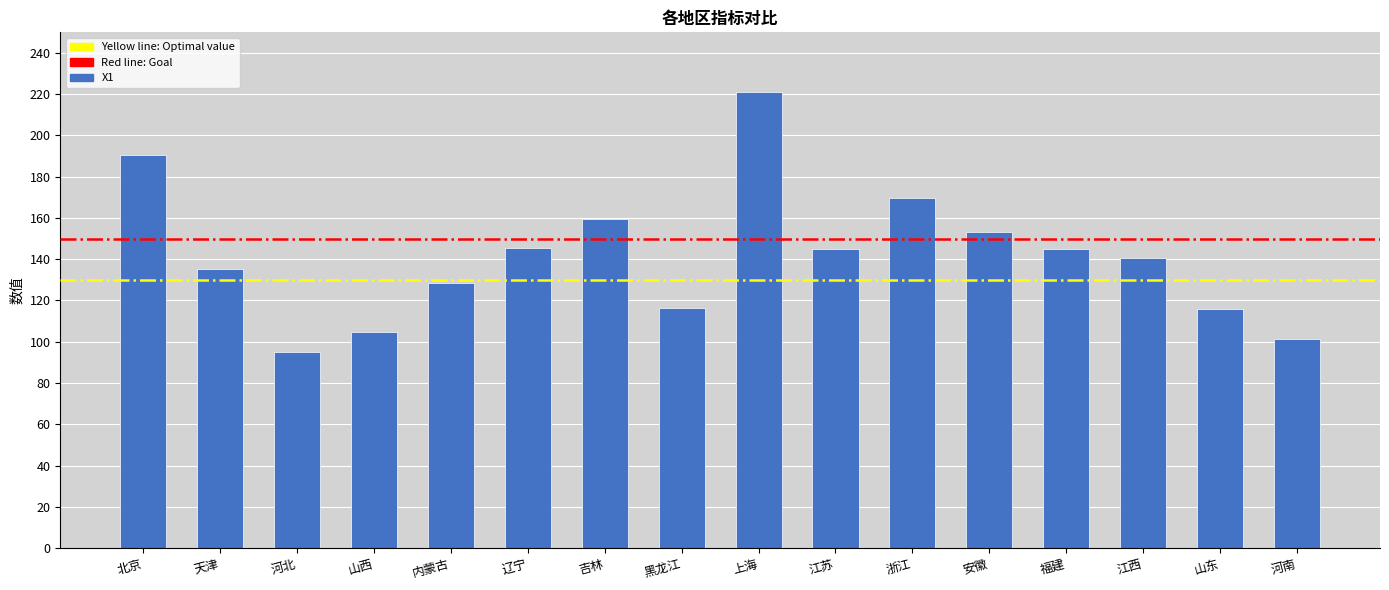

What is the label of the 16th bar from the right?

北京